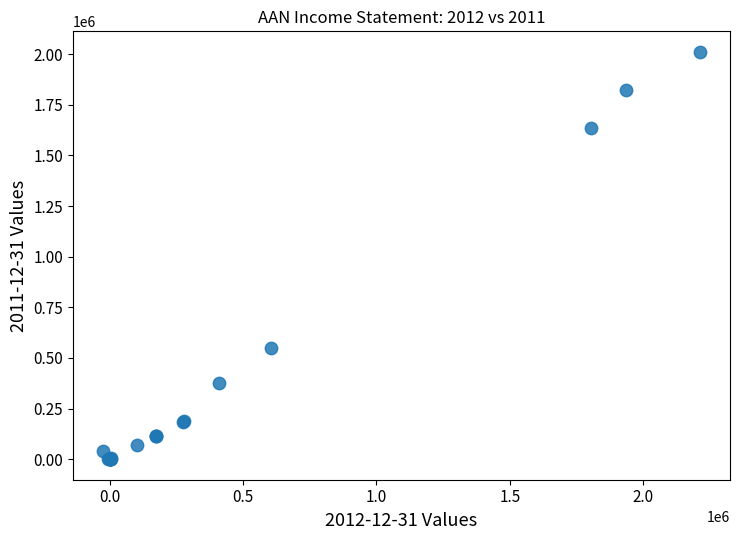

What Y value in the scatter plot is closest to 1005850?

551300